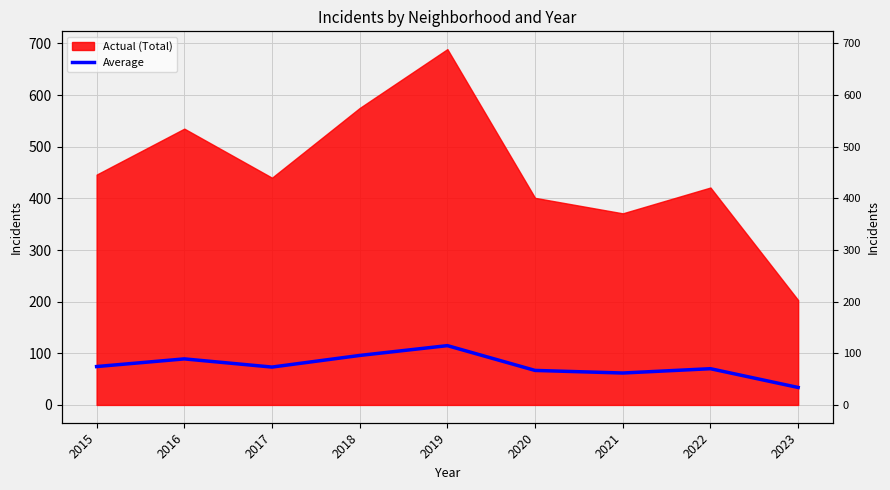

At which category does the chart reach its peak across all series?

2019